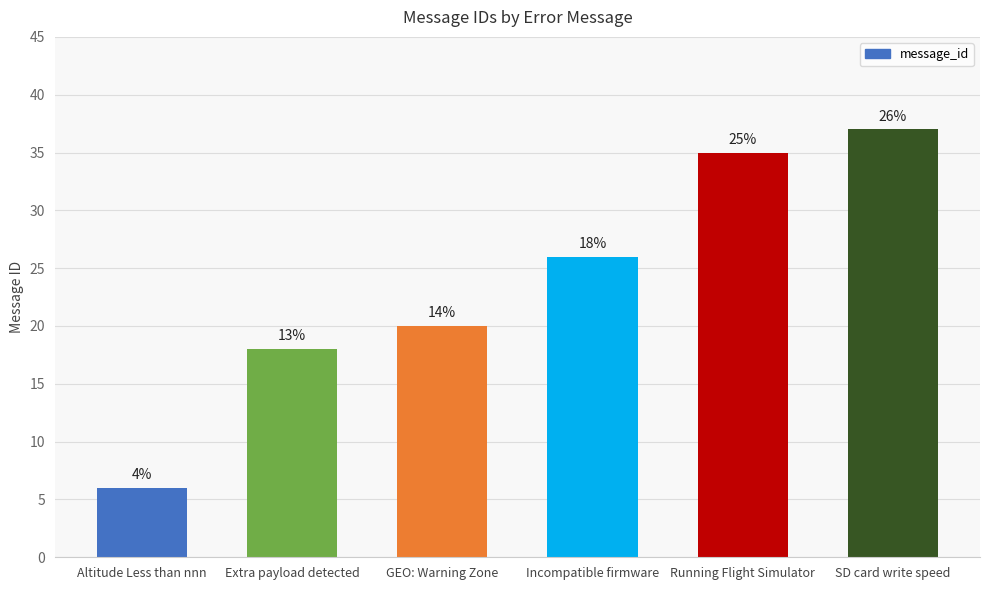

Does the chart contain any negative values?

No